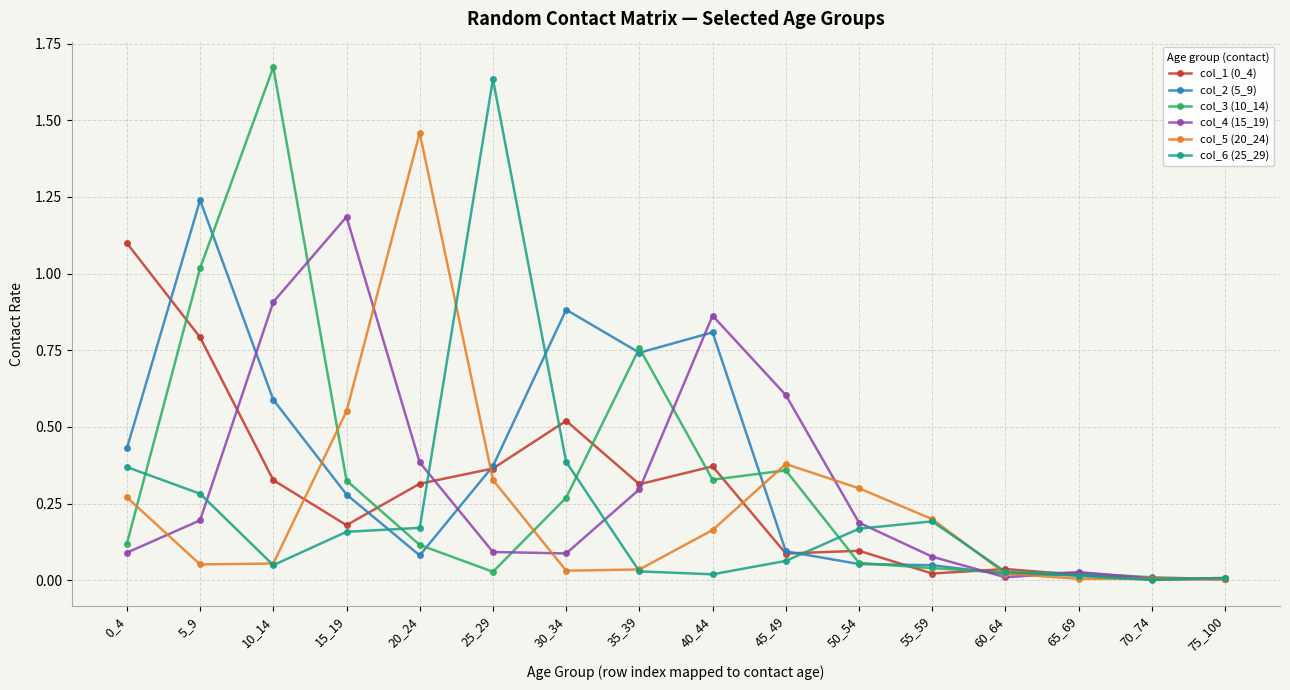

In col_6 (25_29), how many points are higher than both neighbors (excluding endpoints)?

2